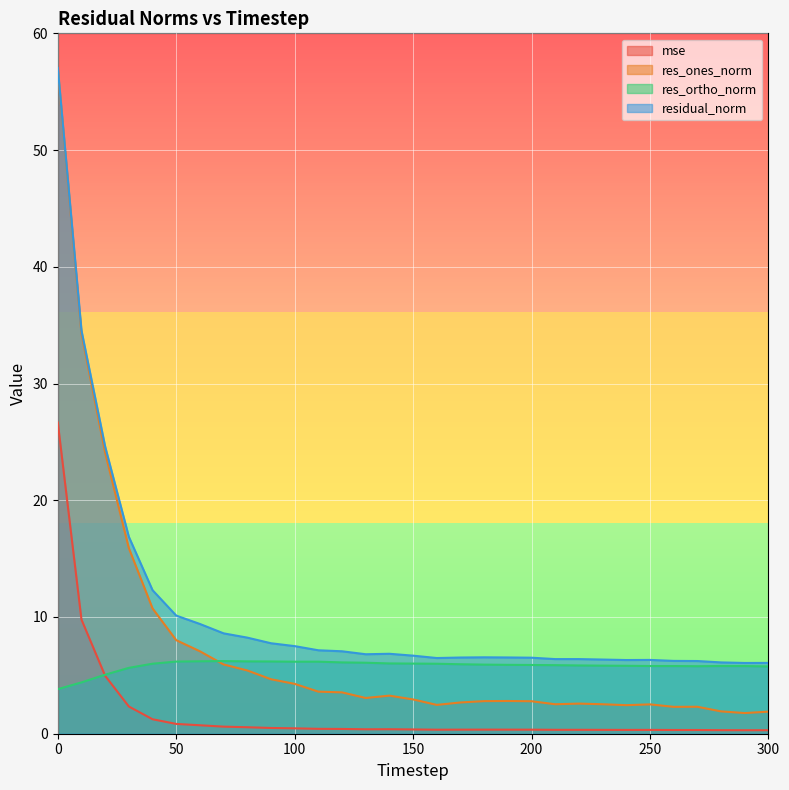

Reading left to right, extract all data points from this chart.

mse: 26.7	9.8	5.0	2.3	1.2	0.8	0.7	0.6	0.6	0.5	0.5	0.4	0.4	0.4	0.4	0.4	0.3	0.3	0.4	0.3	0.3	0.3	0.3	0.3	0.3	0.3	0.3	0.3	0.3	0.3	0.3
res_ones_norm: 56.9	34.3	24.1	15.9	10.7	8.0	7.1	5.9	5.4	4.7	4.3	3.6	3.5	3.1	3.3	2.9	2.5	2.7	2.8	2.8	2.8	2.5	2.6	2.5	2.4	2.5	2.3	2.3	1.9	1.8	1.9
res_ortho_norm: 3.8	4.4	5.1	5.6	6.0	6.2	6.2	6.2	6.2	6.2	6.2	6.2	6.1	6.1	6.0	6.0	6.0	6.0	5.9	5.9	5.9	5.9	5.8	5.8	5.8	5.8	5.8	5.8	5.8	5.8	5.8
residual_norm: 57.0	34.5	24.6	16.9	12.3	10.1	9.4	8.6	8.2	7.8	7.5	7.1	7.1	6.8	6.8	6.7	6.5	6.5	6.5	6.5	6.5	6.4	6.4	6.4	6.3	6.3	6.2	6.2	6.1	6.1	6.1